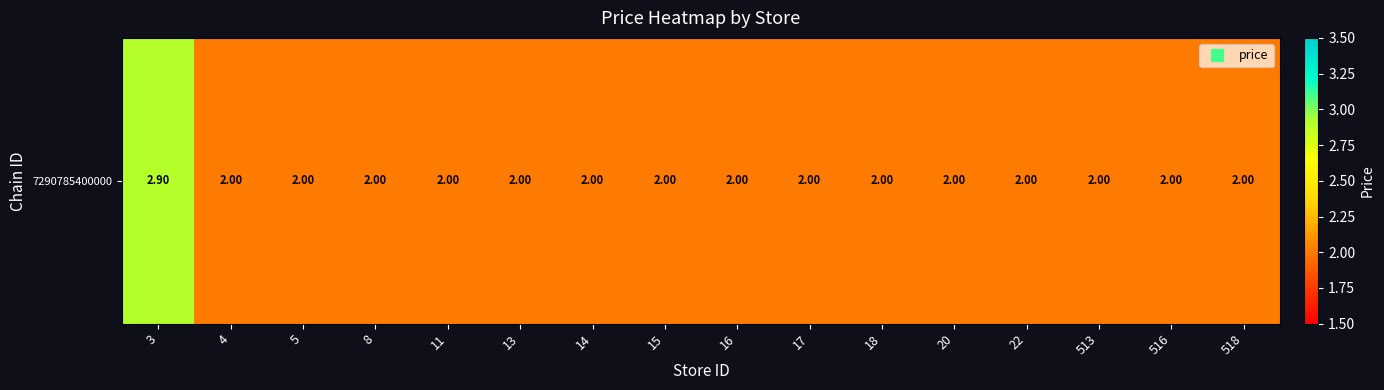

What is the sum of the values at 11 and 13?

4.0